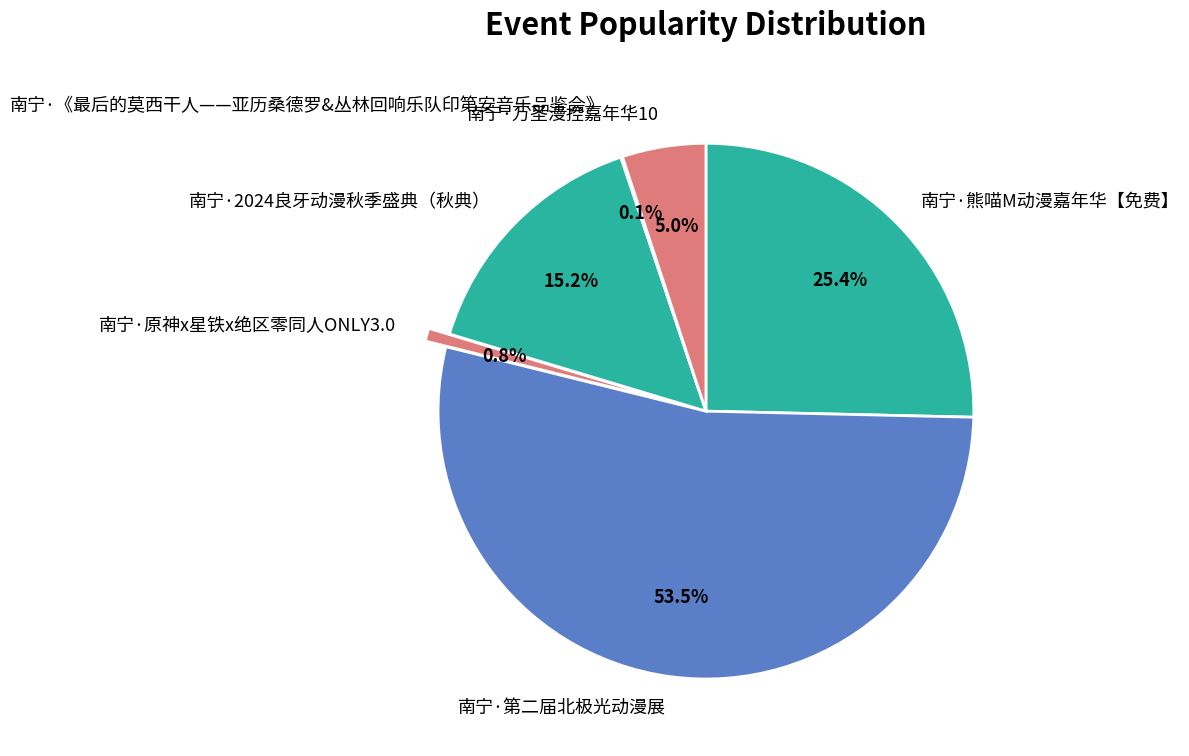

Combined, what portion of the pie is 南宁·熊喵M动漫嘉年华【免费】 and 南宁·万圣漫控嘉年华10?

30.4%